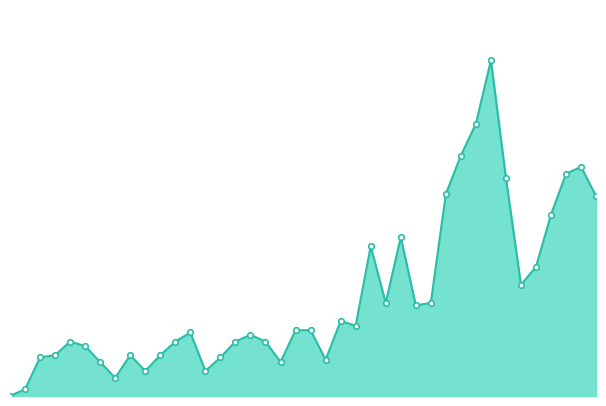

Reading right to left, list all the values displayed in this chart.

10.3	11.8	11.5	9.4	6.7	5.7	11.2	17.3	14.0	12.4	10.4	4.8	4.7	8.2	4.8	7.7	3.6	3.9	1.9	3.4	3.4	1.8	2.8	3.2	2.8	2.0	1.3	3.3	2.8	2.1	1.3	2.1	0.9	1.8	2.6	2.8	2.1	2.0	0.4	0.0